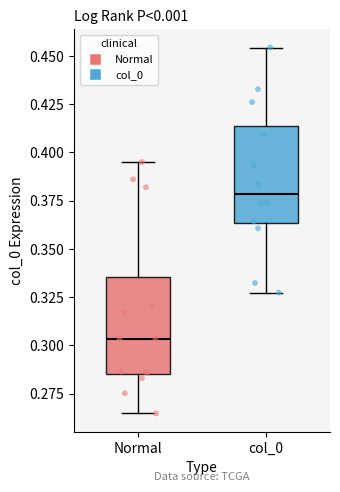

Which box has the lowest median line?

Normal